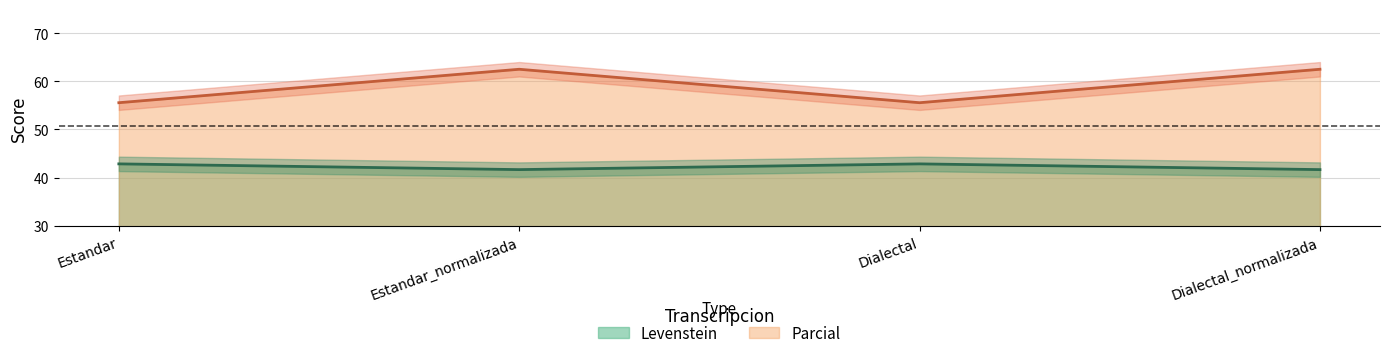

List the series in order of their overall mean, lowest first.

Levenstein, Parcial